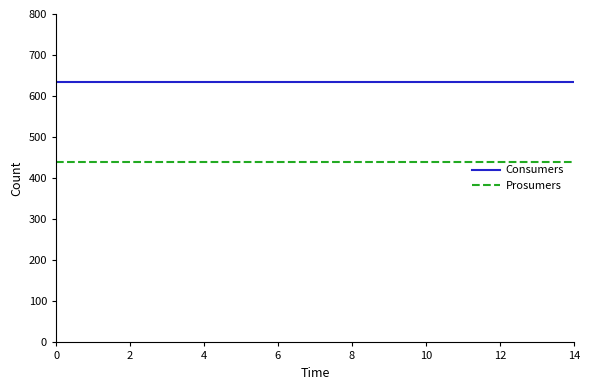

List the series in order of their peak value, highest first.

Consumers, Prosumers